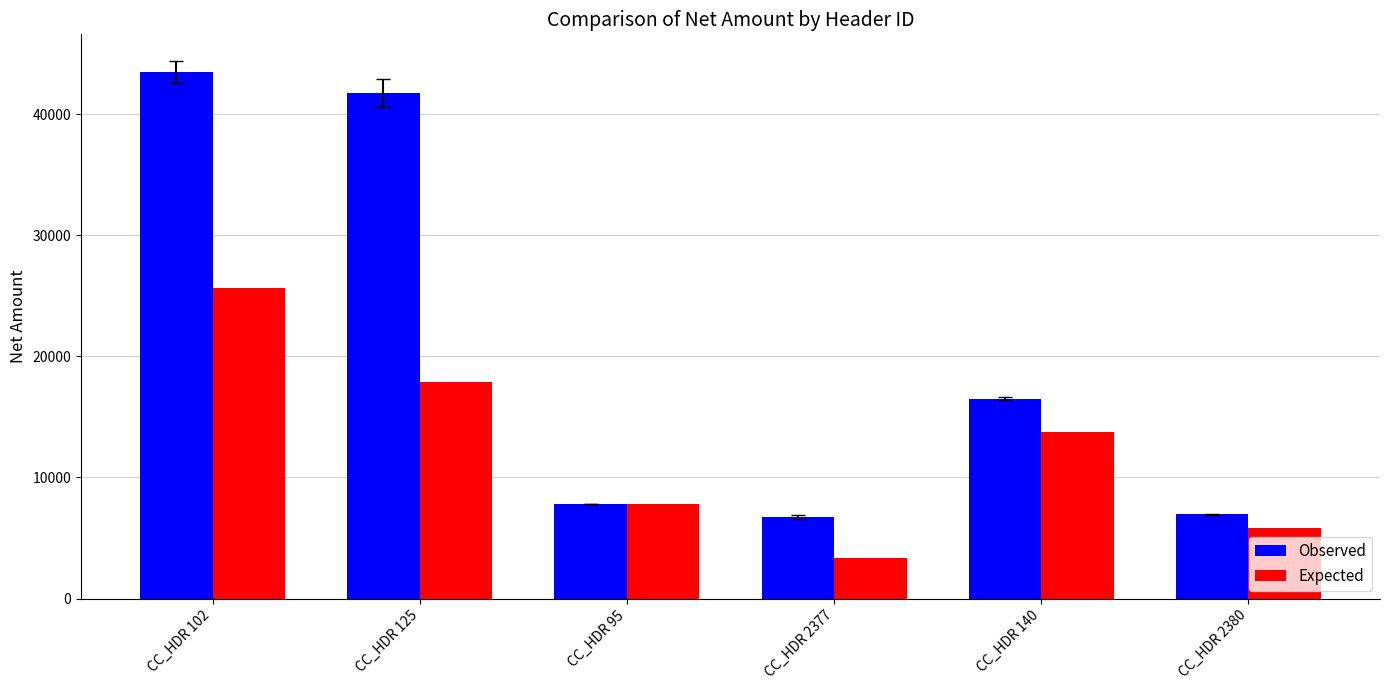

List the series in order of their overall mean, highest first.

Observed, Expected